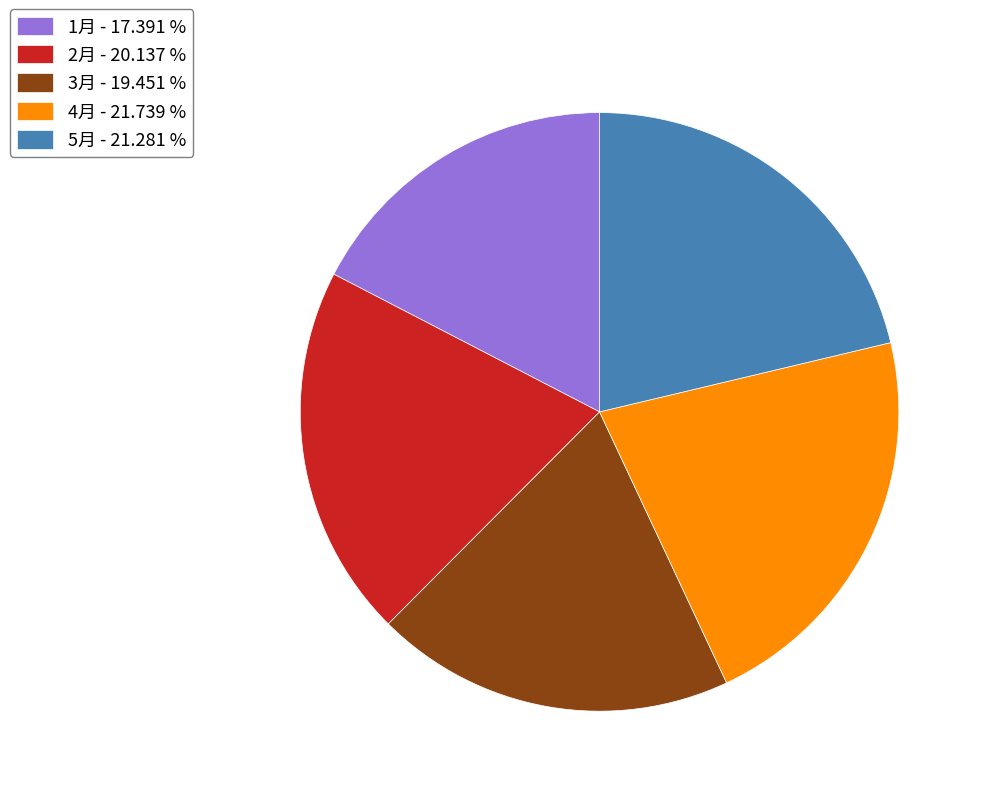

Between 4月 - 21.739 % and 1月 - 17.391 %, which is larger?

4月 - 21.739 %